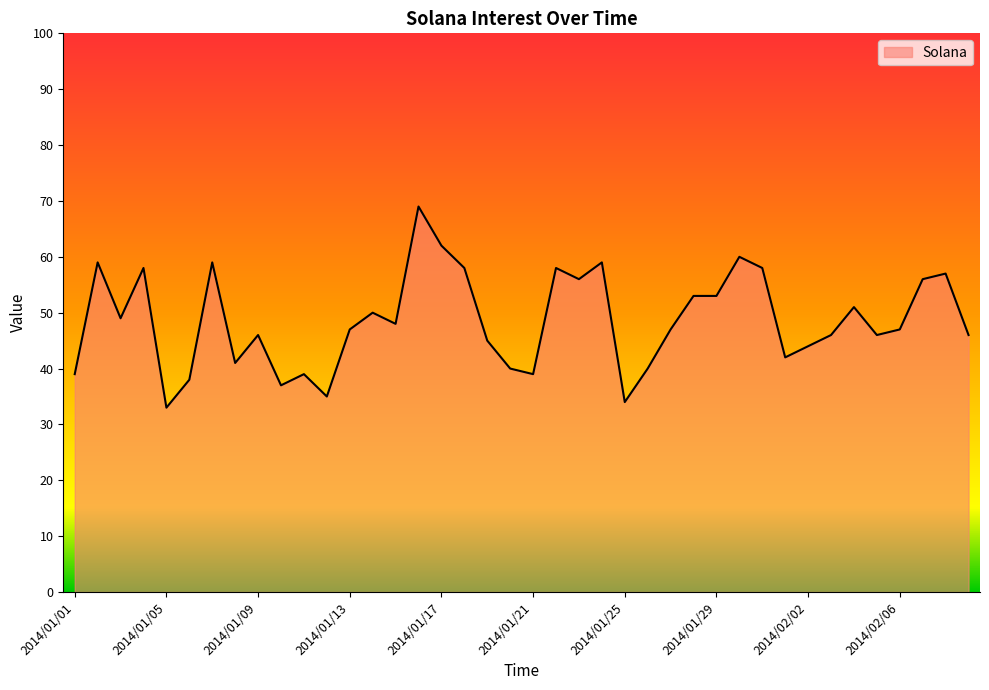

What is the smallest value displayed?

33